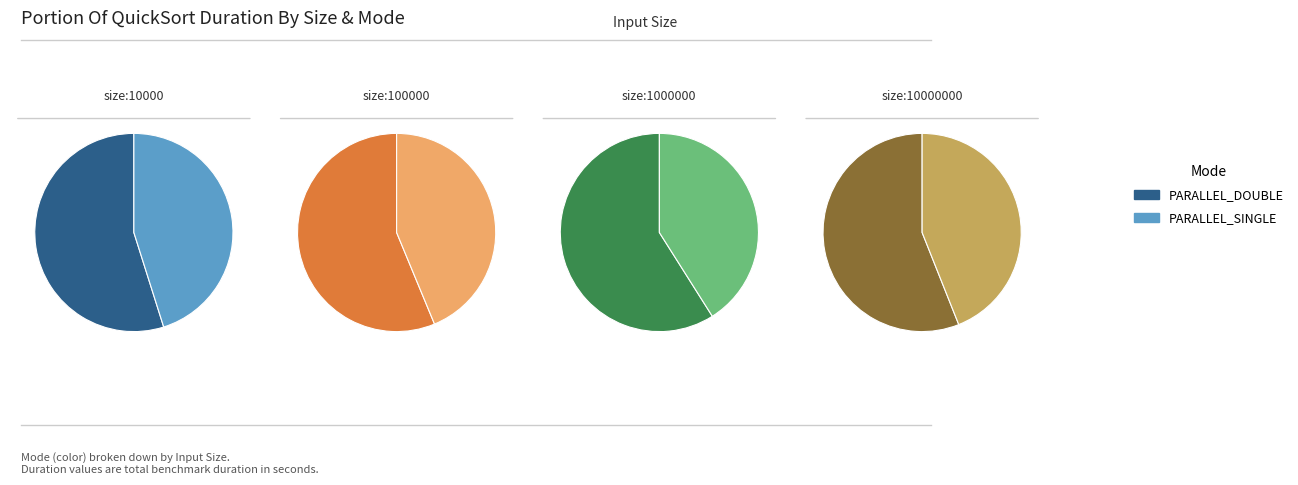

Do size:1000000 DOUBLE and size:100000 SINGLE together represent more than half of the pie?

No